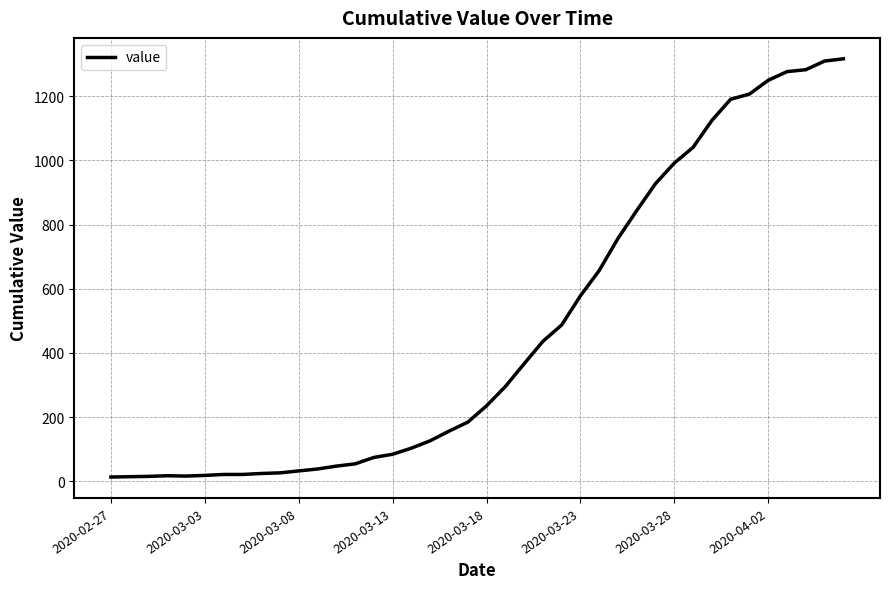

What is the difference between the maximum and minimum values?

1304